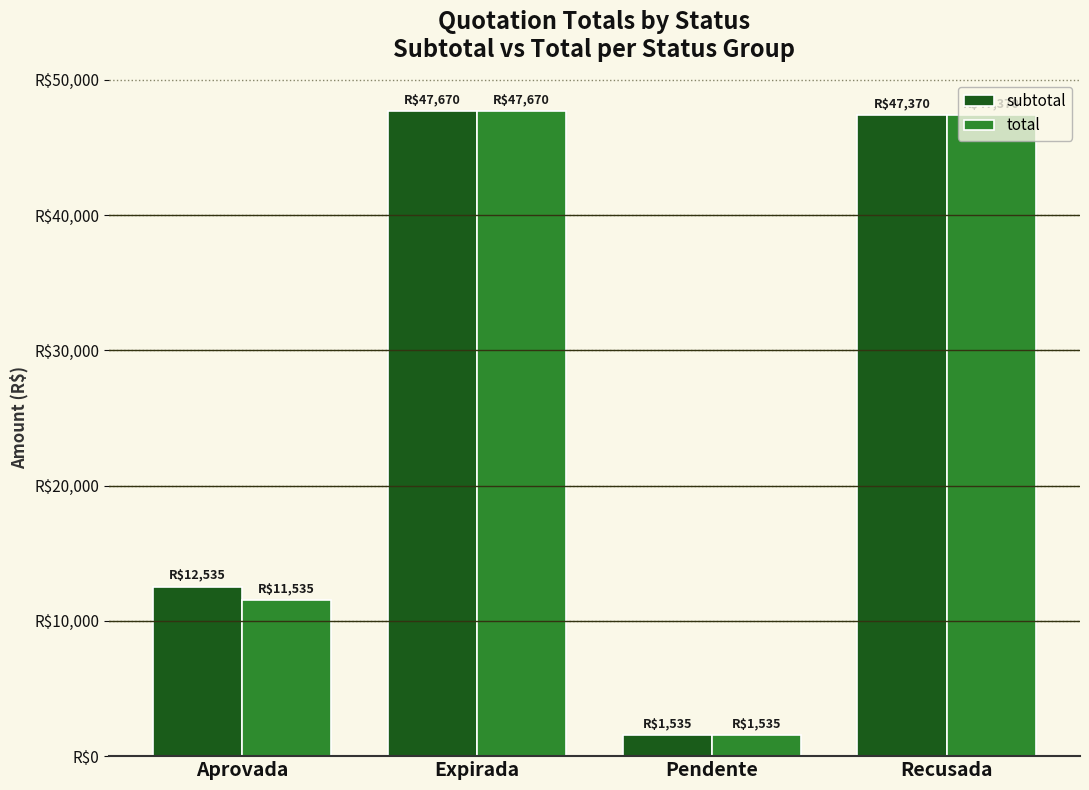

Does the chart contain any negative values?

No